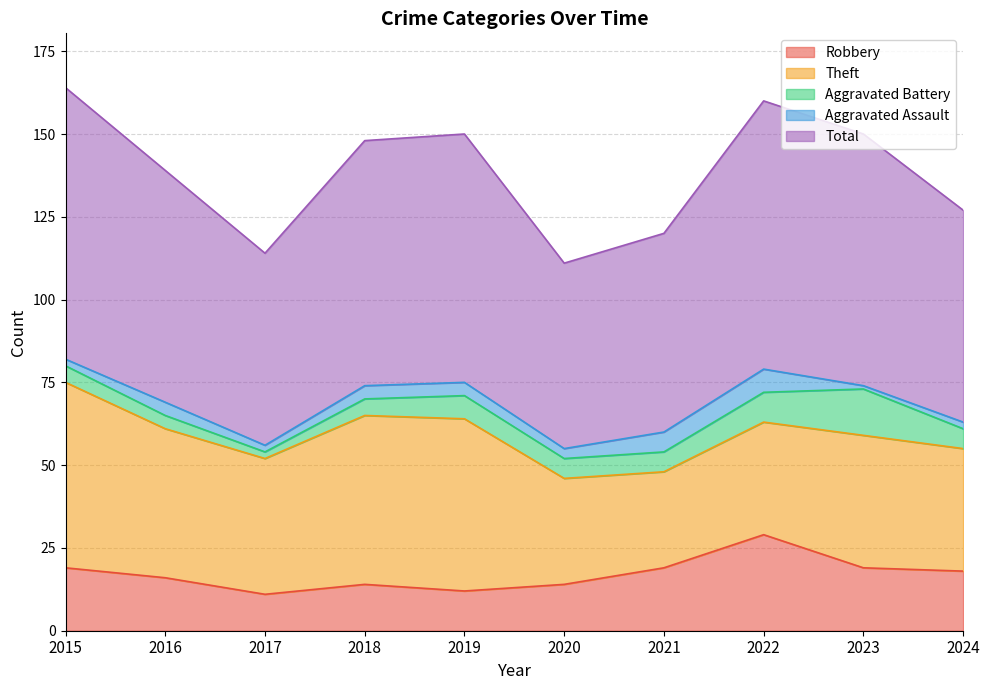

What is the difference between the Aggravated Battery values at 2023 and 2019?

7